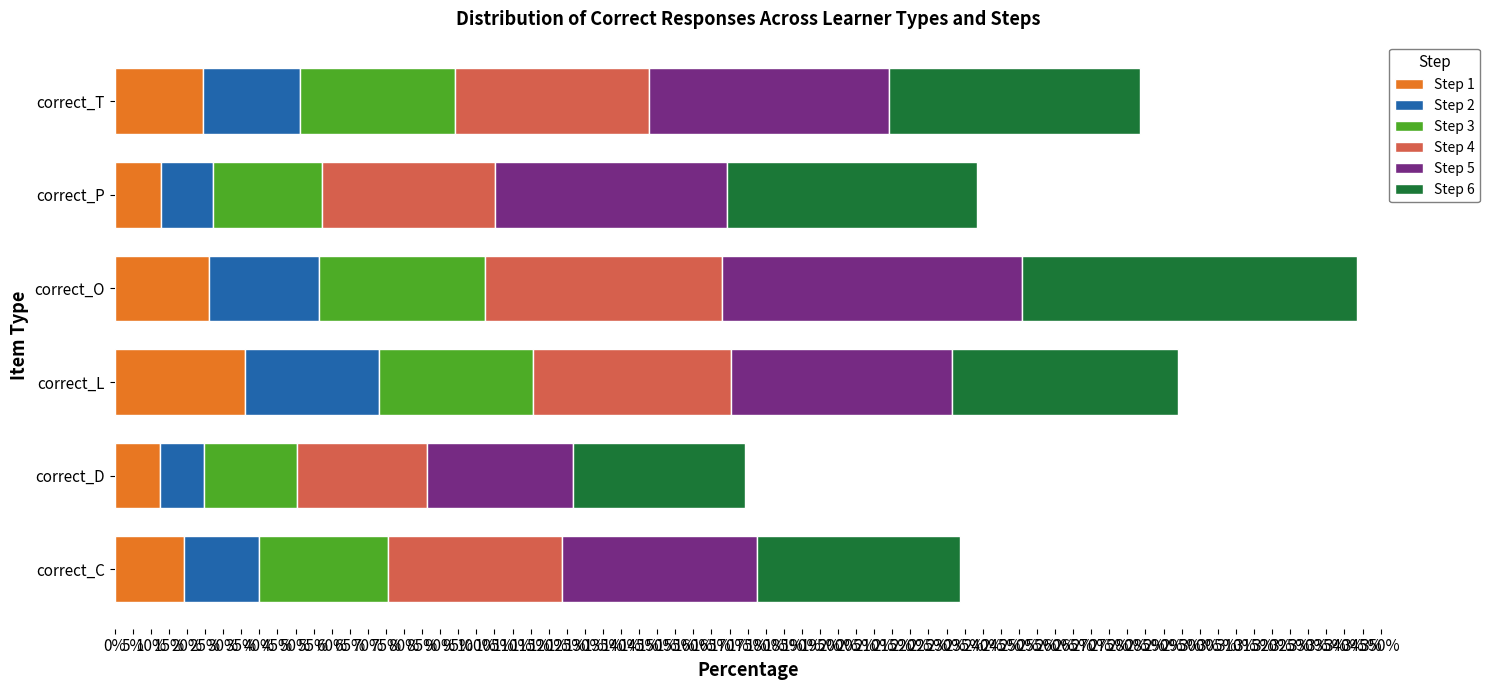

What are all the series names shown in the legend?

Step 1, Step 2, Step 3, Step 4, Step 5, Step 6